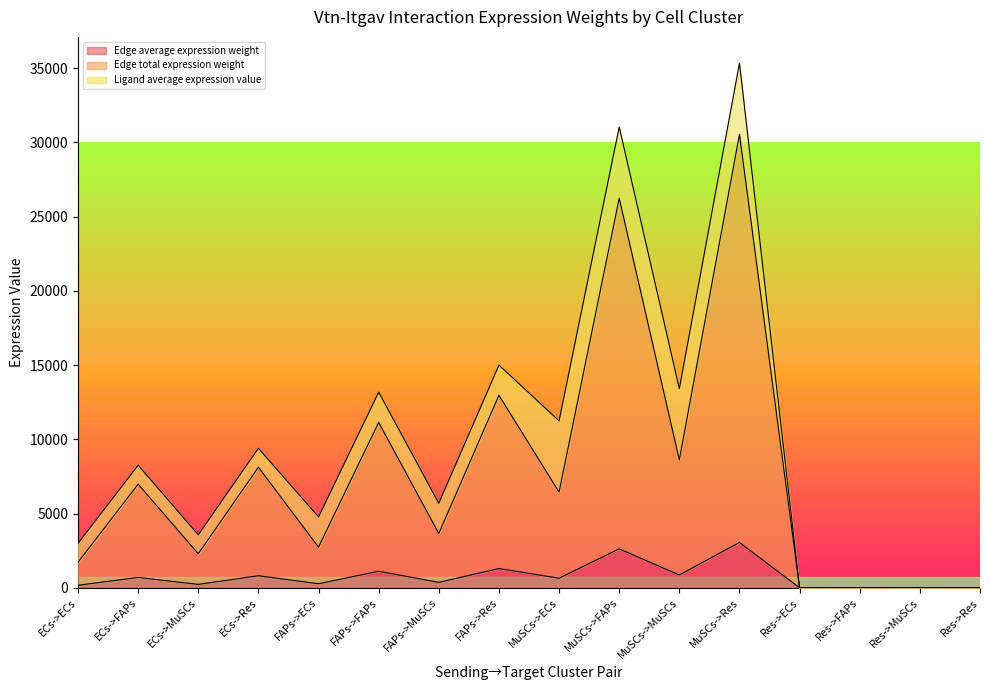

At how many categories does at least one series exceed 27188?

1